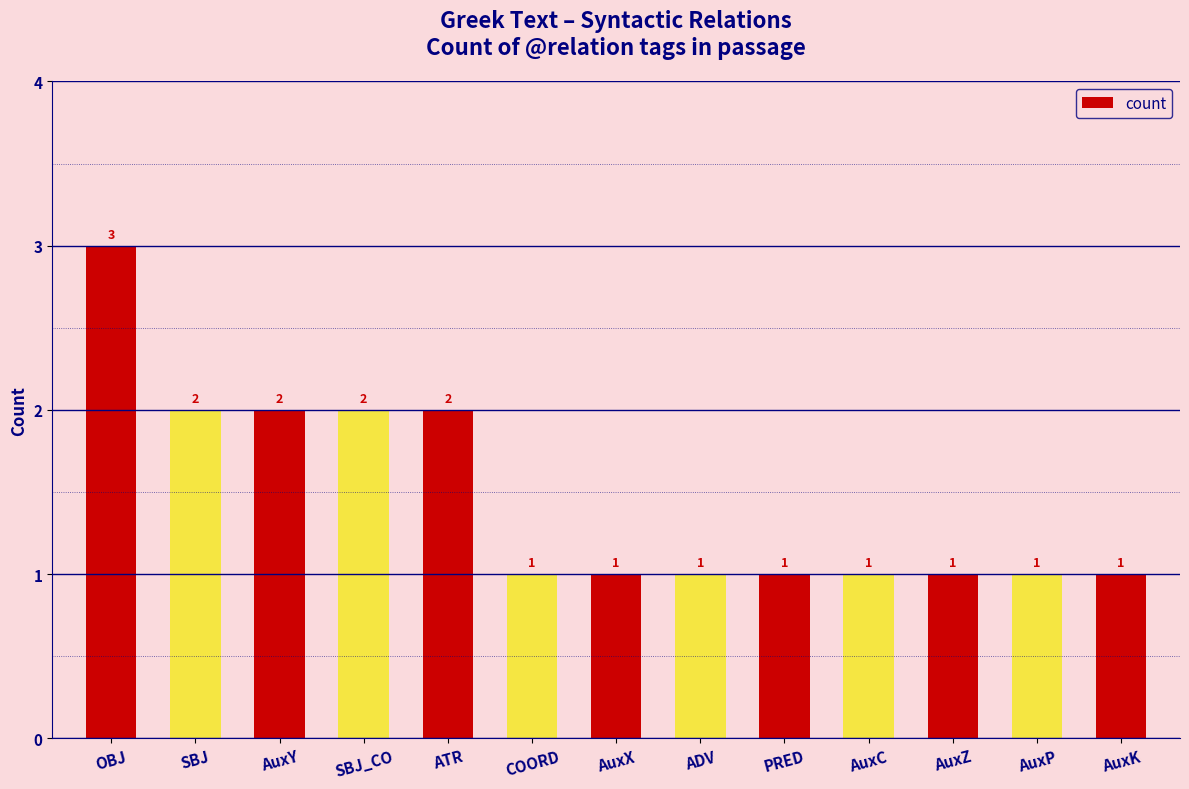

How many bars are there in total?

13